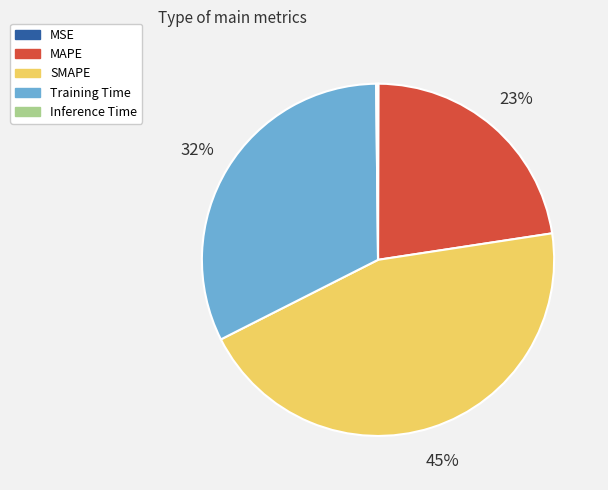

To the nearest percent, what portion does SMAPE represent?

45%